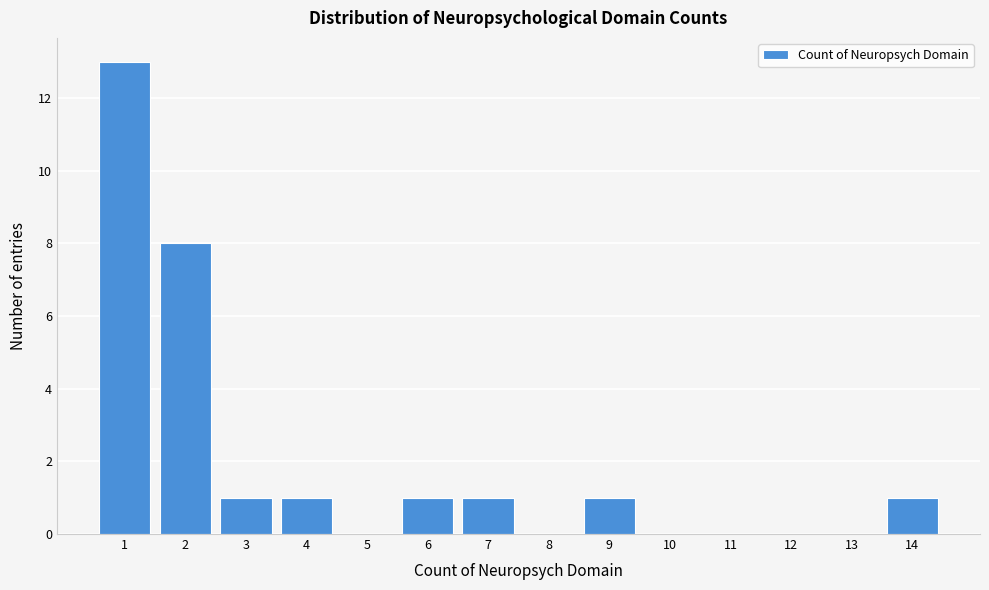

Reading left to right, transcribe this chart: for each bar, give the range it covers on the x-axis and its height. The values are not printed on the chart, so give them approximately, as read against the axis.

0.5 to 1.5: 13
1.5 to 2.5: 8
2.5 to 3.5: 1
3.5 to 4.5: 1
4.5 to 5.5: 0
5.5 to 6.5: 1
6.5 to 7.5: 1
7.5 to 8.5: 0
8.5 to 9.5: 1
9.5 to 10.5: 0
10.5 to 11.5: 0
11.5 to 12.5: 0
12.5 to 13.5: 0
13.5 to 14.5: 1